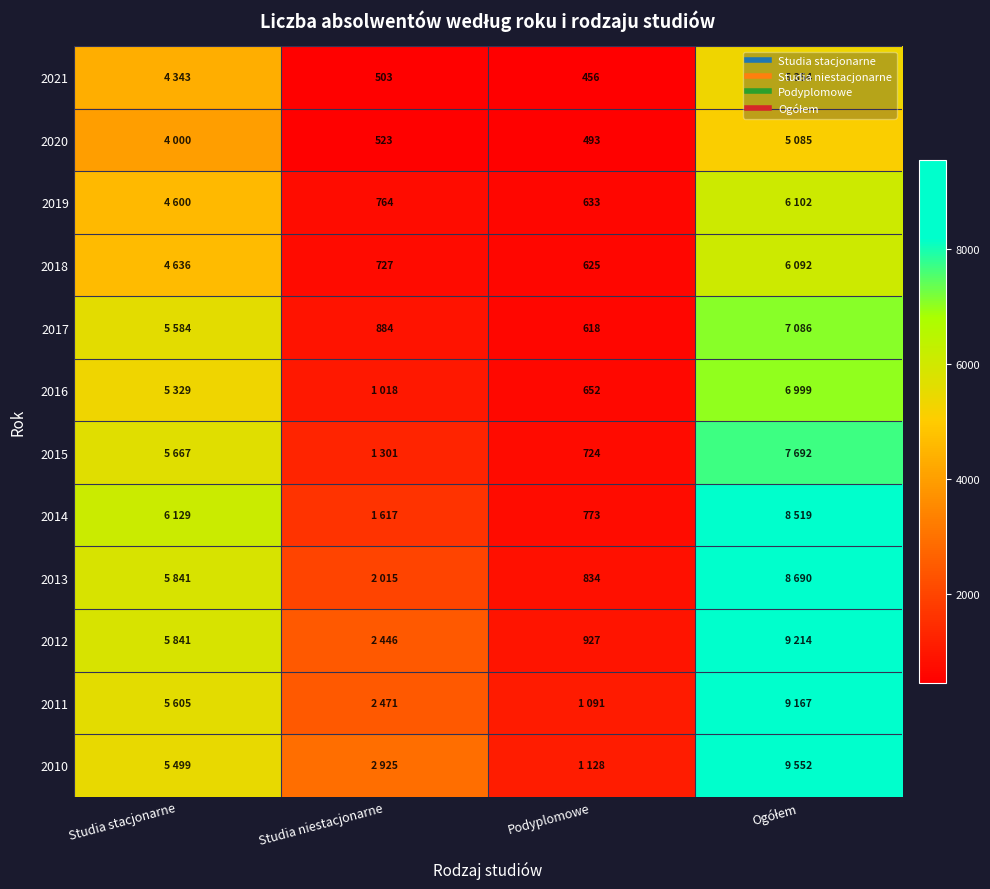

The value of 2019 at Studia niestacjonarne is 764. True or false?

True